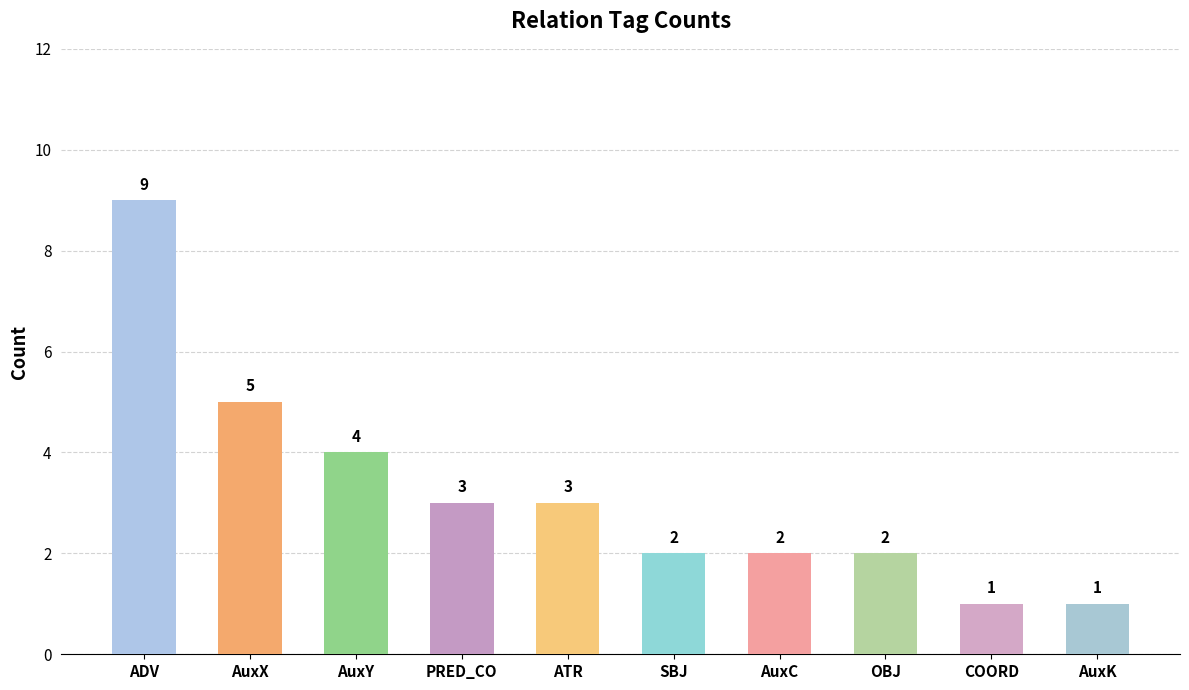

At which label is the value closest to 5?

AuxX